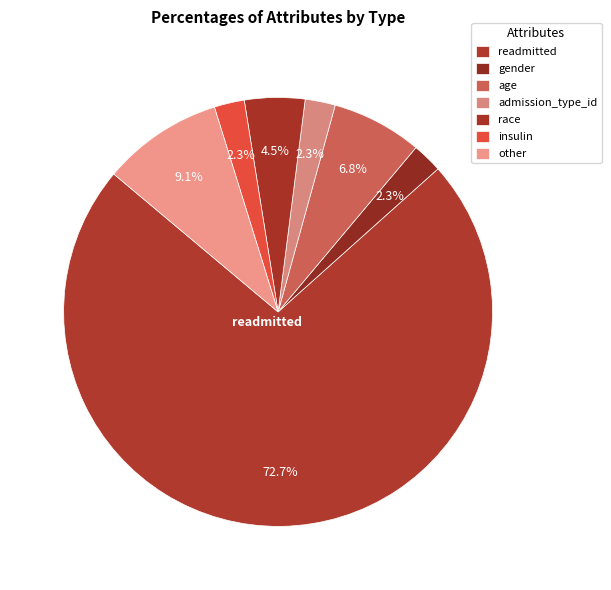

How many slices are in this pie chart?

7